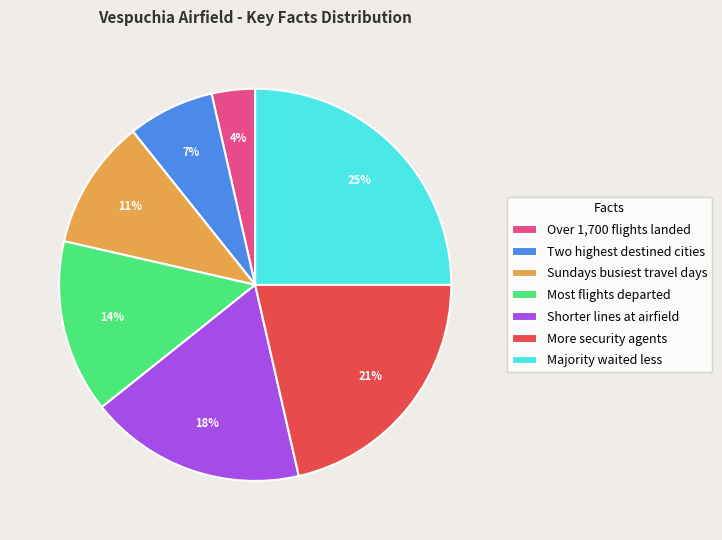

Combined, do Majority waited less and Over 1,700 flights landed account for over 50%?

No